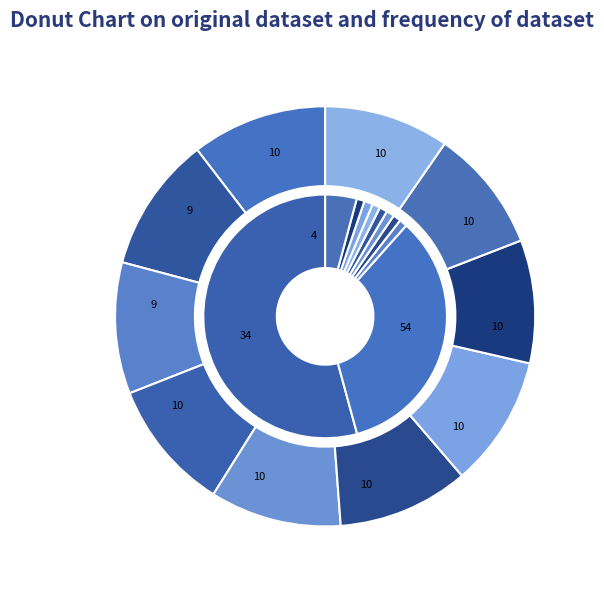

To the nearest percent, what portion does 2020-04-06 represent?

1%